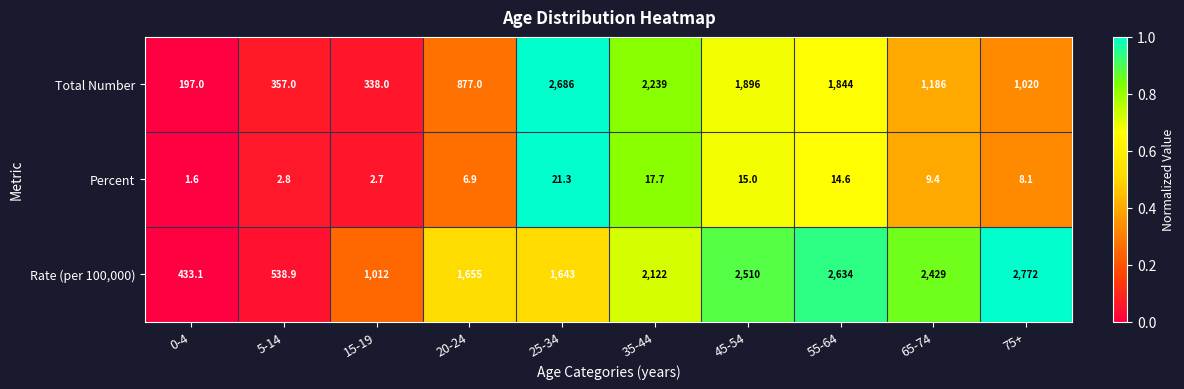

What is the maximum value shown in the chart?

2772.0